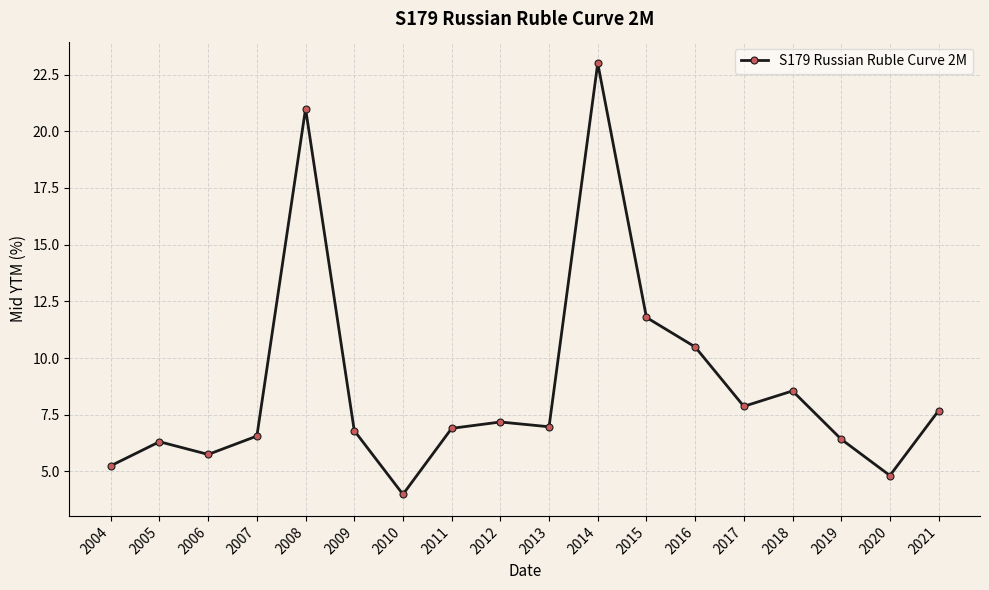

What is the value of the 7th point from the left?

4.0